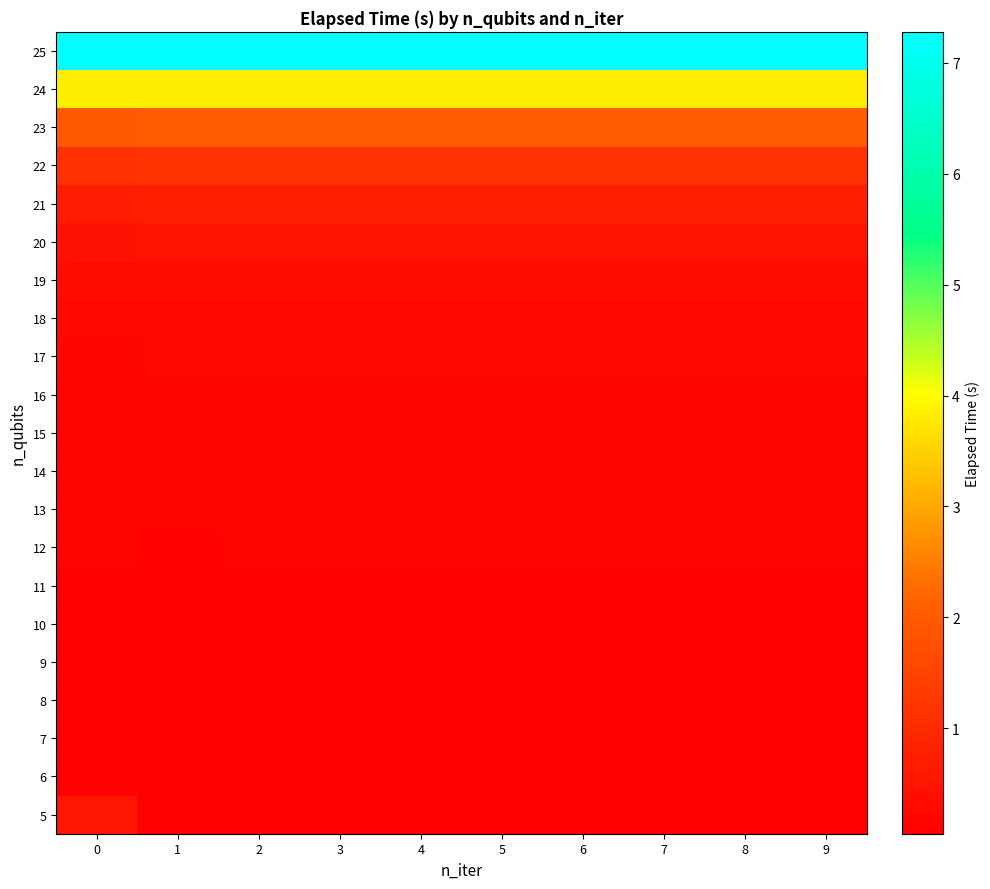

Which has a higher value, 2 or 4?

4